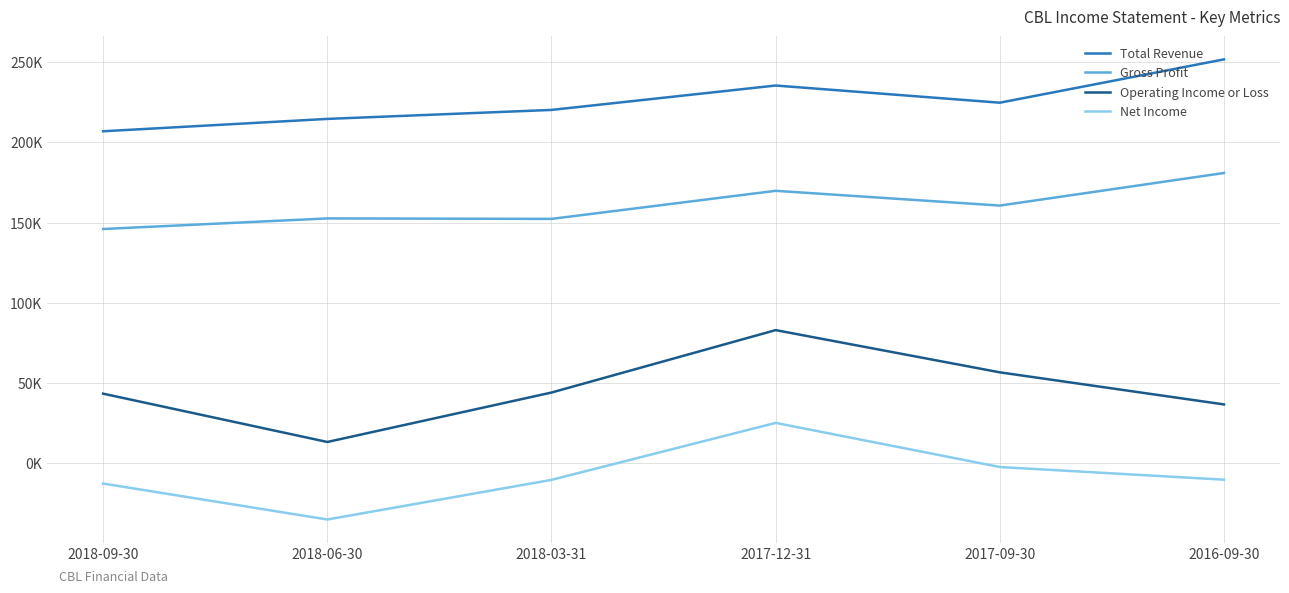

List the series in order of their overall mean, highest first.

Total Revenue, Gross Profit, Operating Income or Loss, Net Income